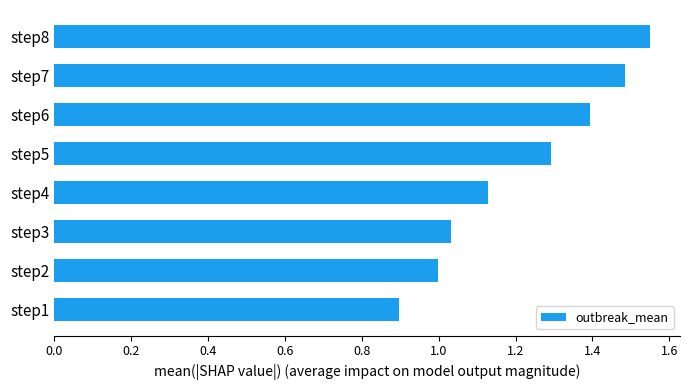

Which label corresponds to the smallest value in the chart?

step1